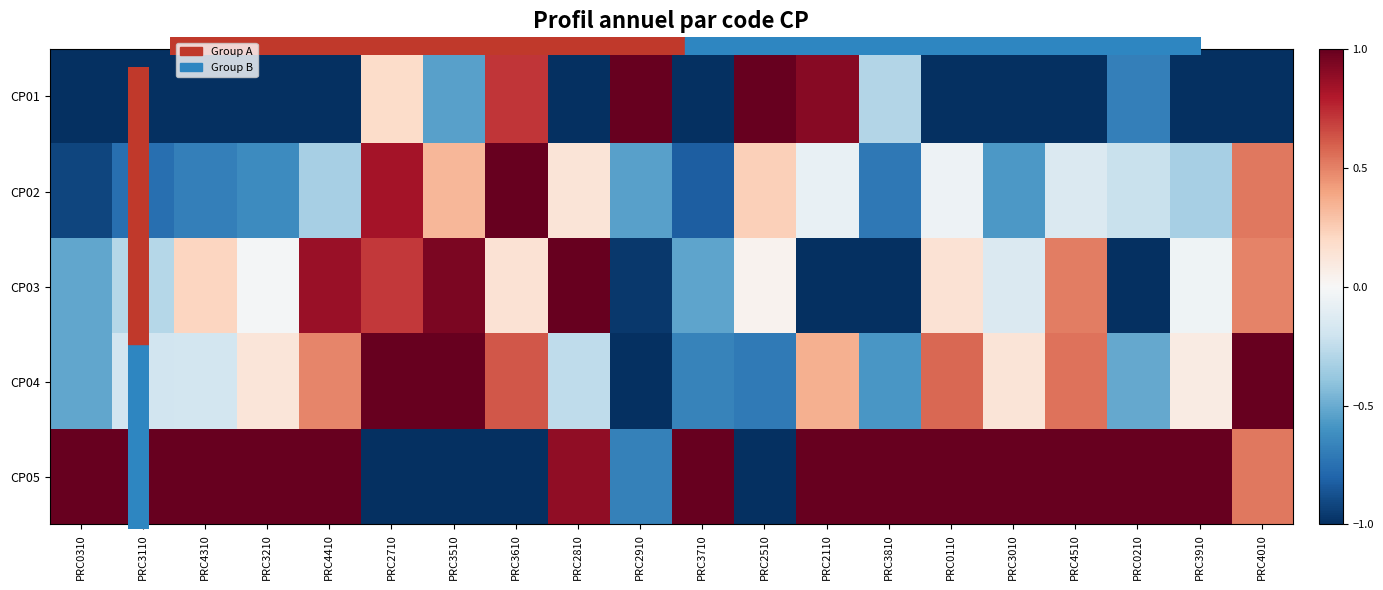

Reading right to left, transcribe all the data shown in this chart.

CP01: PRC4010=-1.0	PRC3910=-1.0	PRC0210=-0.7	PRC4510=-1.0	PRC3010=-1.0	PRC0110=-1.0	PRC3810=-0.3	PRC2110=0.9	PRC2510=1.0	PRC3710=-1.0	PRC2910=1.0	PRC2810=-1.0	PRC3610=0.7	PRC3510=-0.5	PRC2710=0.2	PRC4410=-1.0	PRC3210=-1.0	PRC4310=-1.0	PRC3110=-1.0	PRC0310=-1.0
CP02: PRC4010=0.5	PRC3910=-0.3	PRC0210=-0.2	PRC4510=-0.1	PRC3010=-0.6	PRC0110=-0.1	PRC3810=-0.7	PRC2110=-0.1	PRC2510=0.2	PRC3710=-0.8	PRC2910=-0.5	PRC2810=0.1	PRC3610=1.0	PRC3510=0.3	PRC2710=0.8	PRC4410=-0.3	PRC3210=-0.6	PRC4310=-0.7	PRC3110=-0.8	PRC0310=-0.9
CP03: PRC4010=0.5	PRC3910=-0.0	PRC0210=-1.0	PRC4510=0.5	PRC3010=-0.1	PRC0110=0.1	PRC3810=-1.0	PRC2110=-1.0	PRC2510=0.0	PRC3710=-0.5	PRC2910=-1.0	PRC2810=1.0	PRC3610=0.1	PRC3510=0.9	PRC2710=0.7	PRC4410=0.9	PRC3210=-0.0	PRC4310=0.2	PRC3110=-0.3	PRC0310=-0.5
CP04: PRC4010=1.0	PRC3910=0.1	PRC0210=-0.5	PRC4510=0.5	PRC3010=0.1	PRC0110=0.6	PRC3810=-0.6	PRC2110=0.4	PRC2510=-0.7	PRC3710=-0.7	PRC2910=-1.0	PRC2810=-0.3	PRC3610=0.6	PRC3510=1.0	PRC2710=1.0	PRC4410=0.5	PRC3210=0.1	PRC4310=-0.2	PRC3110=-0.2	PRC0310=-0.5
CP05: PRC4010=0.5	PRC3910=1.0	PRC0210=1.0	PRC4510=1.0	PRC3010=1.0	PRC0110=1.0	PRC3810=1.0	PRC2110=1.0	PRC2510=-1.0	PRC3710=1.0	PRC2910=-0.7	PRC2810=0.9	PRC3610=-1.0	PRC3510=-1.0	PRC2710=-1.0	PRC4410=1.0	PRC3210=1.0	PRC4310=1.0	PRC3110=1.0	PRC0310=1.0